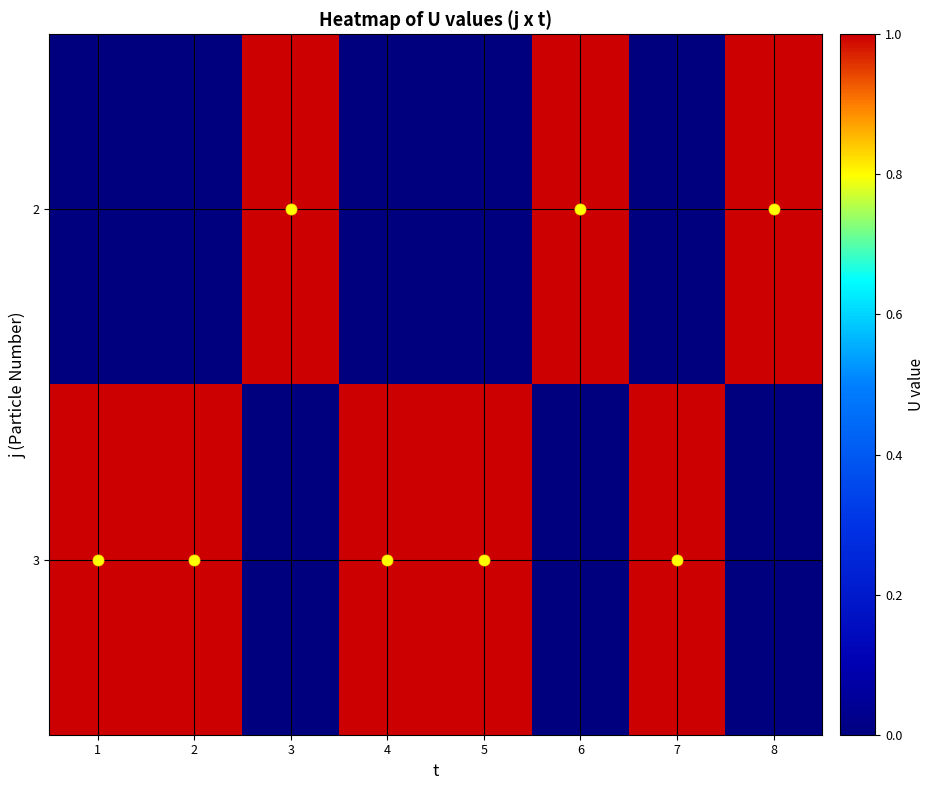

Reading left to right, list all the values displayed in this chart.

2: 1=0	2=0	3=1	4=0	5=0	6=1	7=0	8=1
3: 1=1	2=1	3=0	4=1	5=1	6=0	7=1	8=0